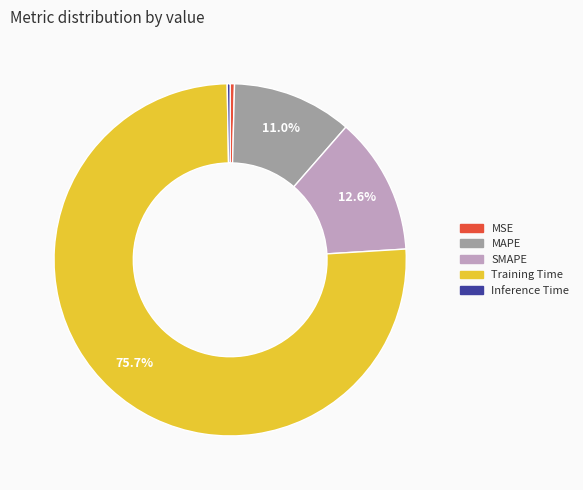

What is the majority slice?

Training Time